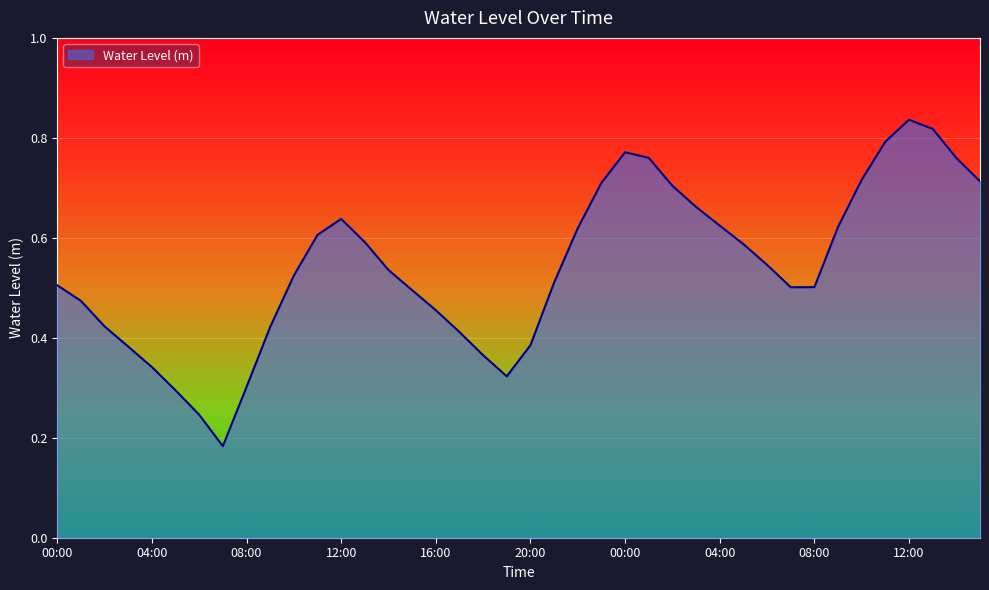

How many lines are shown in the chart?

1